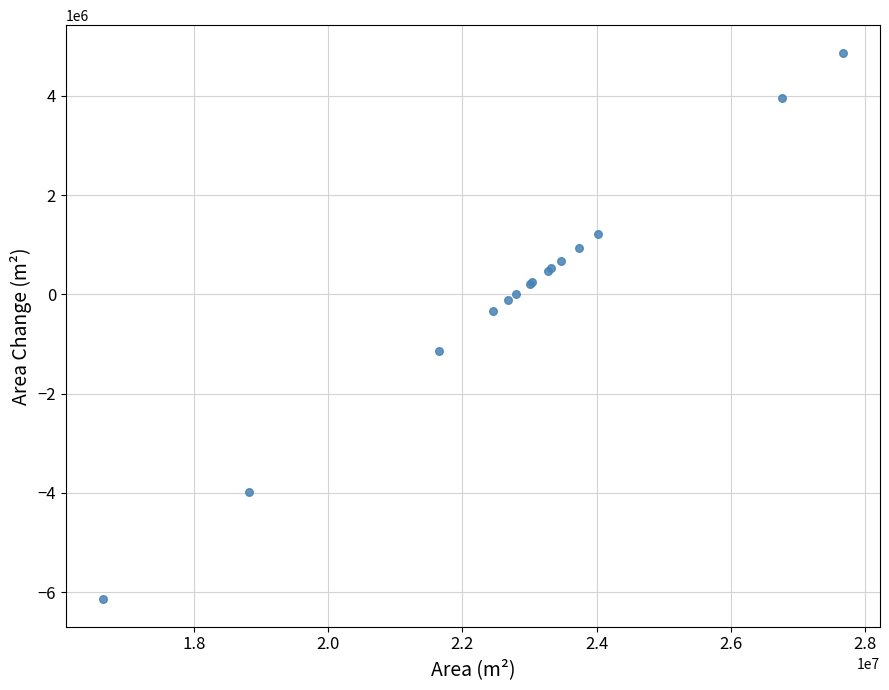

What Y value in the scatter plot is closest to -635850?

-332100